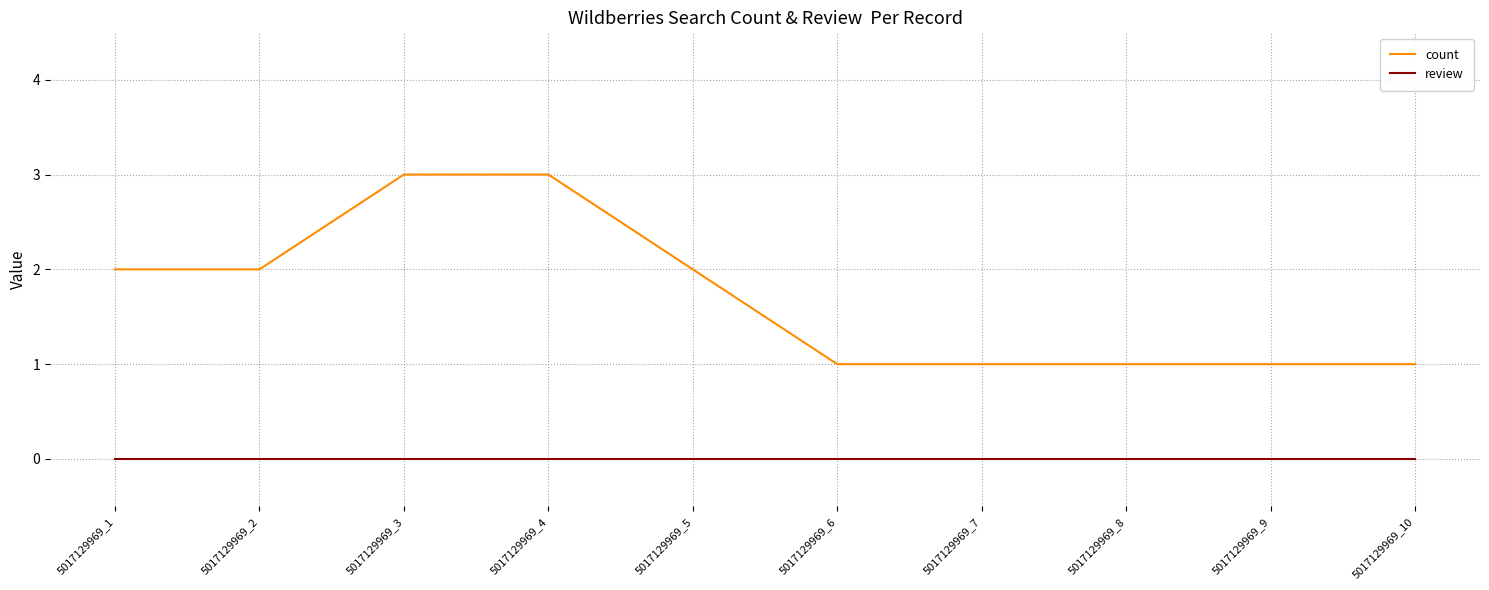

True or false: review and count intersect in this chart.

False